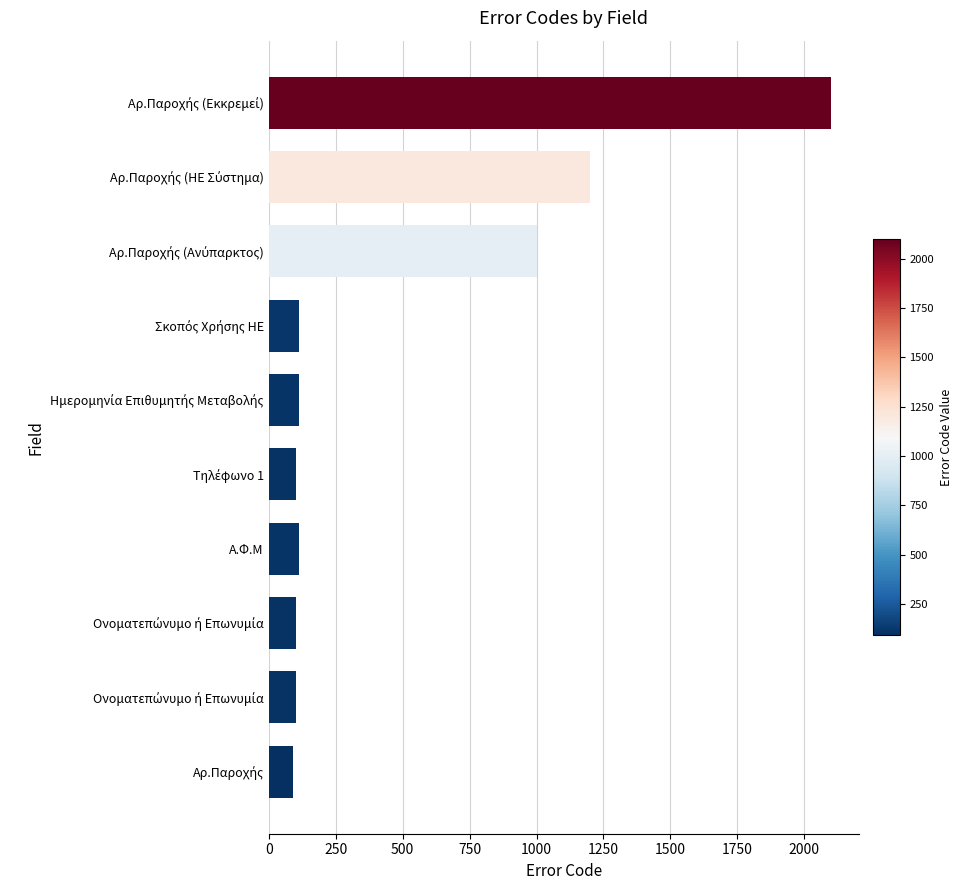

How many data points does each series have?

10